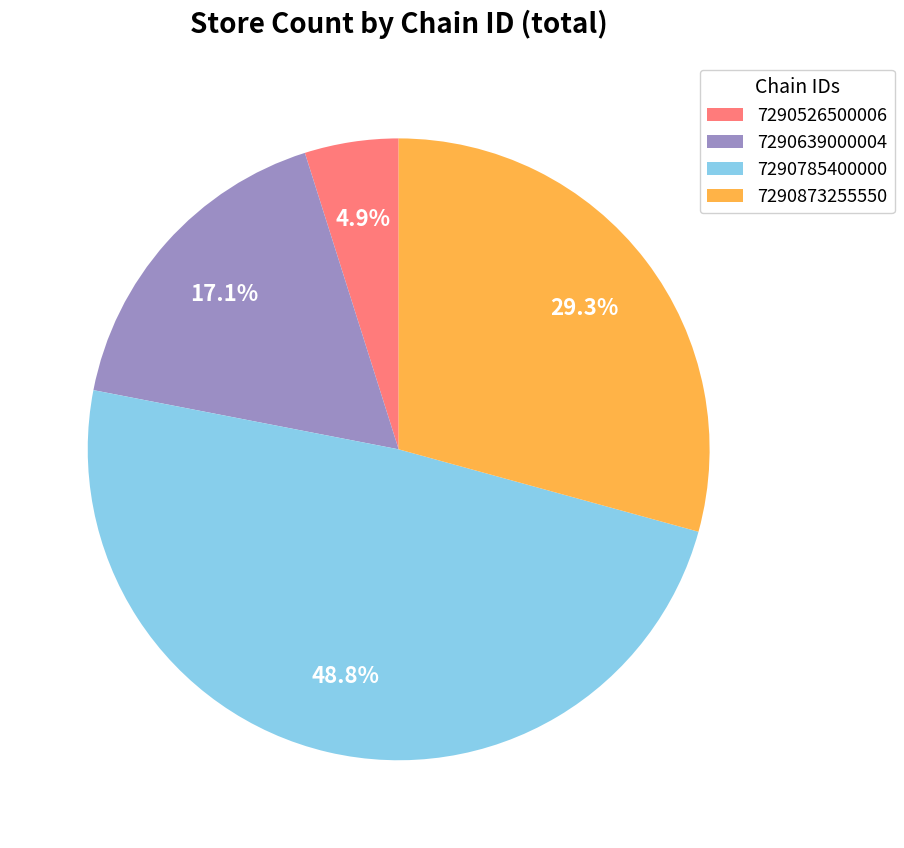

What percentage is NOT represented by 7290526500006?

95.1%